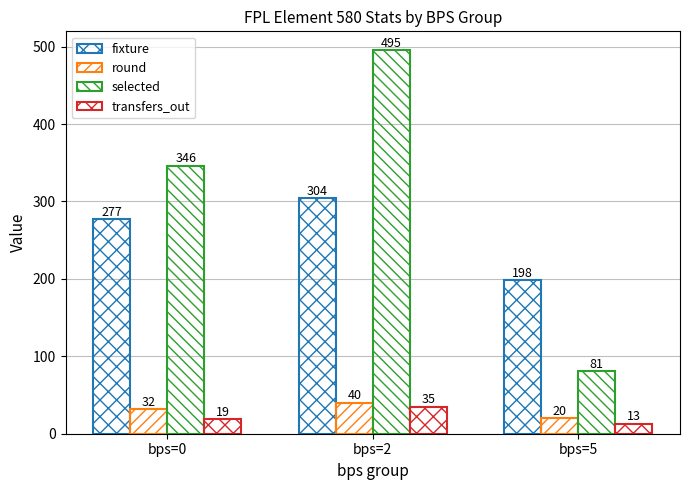

How many bars are there in each group?

4